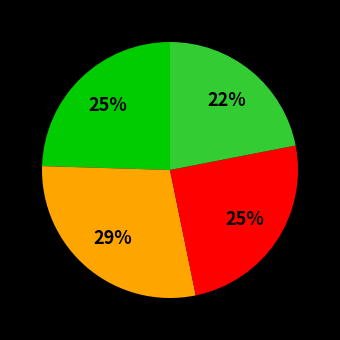

To the nearest percent, what is the average slice percentage?

25%